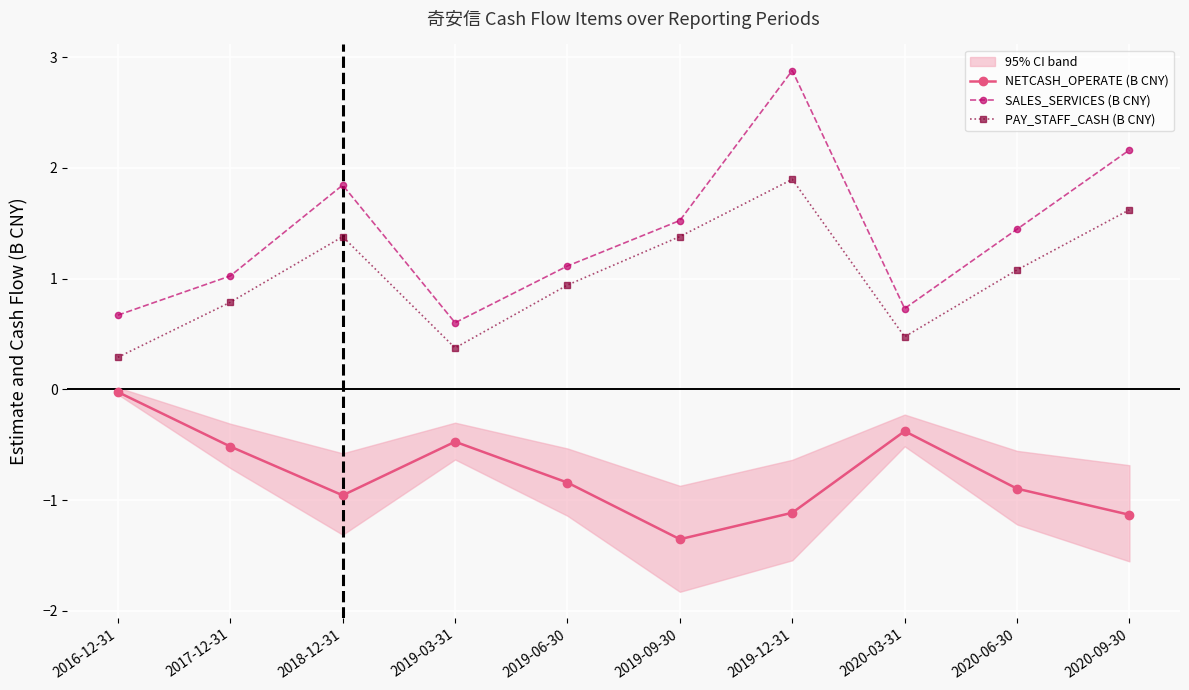

Which series has the widest spread of values?

SALES_SERVICES (B CNY)